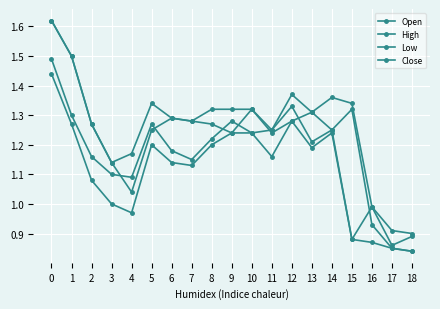

What is the smallest value displayed?

0.8